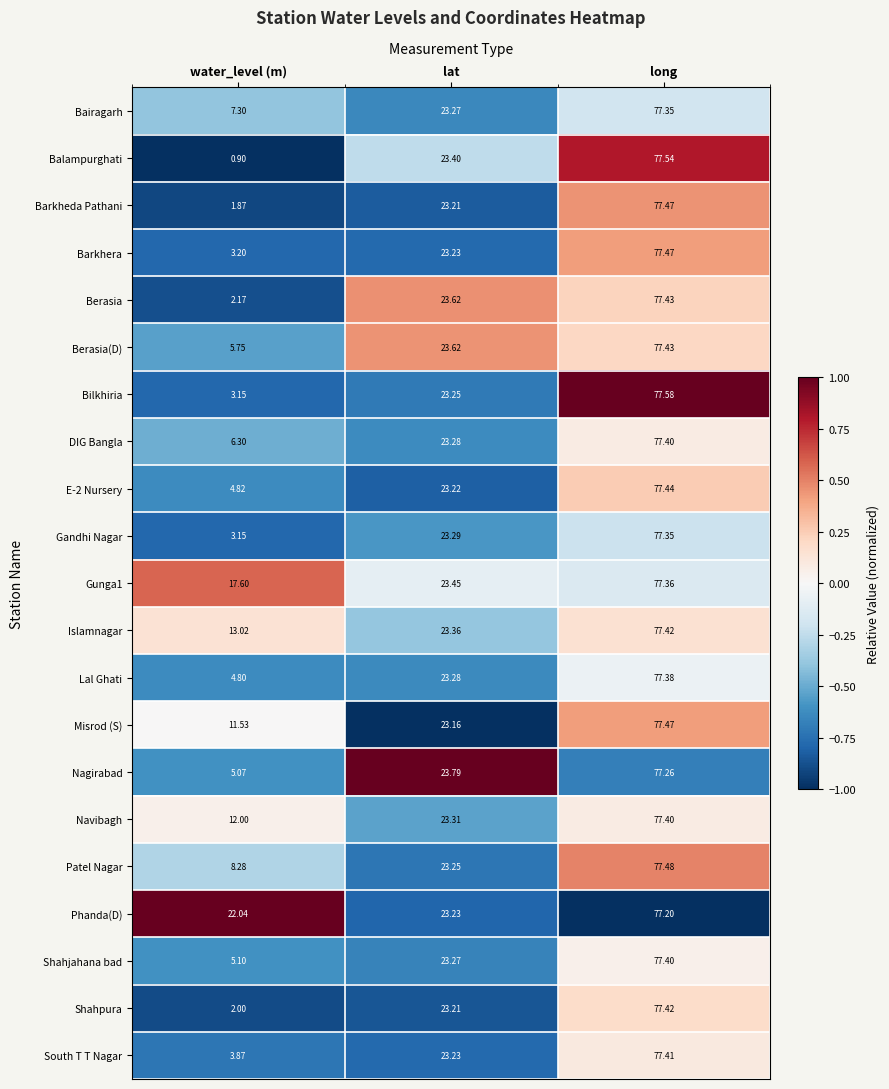

How many values in the Shahjahana bad series exceed 23?

2